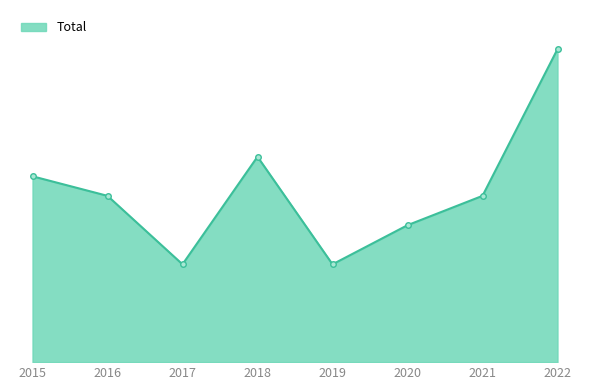

Rank the categories by value from highest to lowest.

2022, 2018, 2015, 2016, 2021, 2020, 2017, 2019